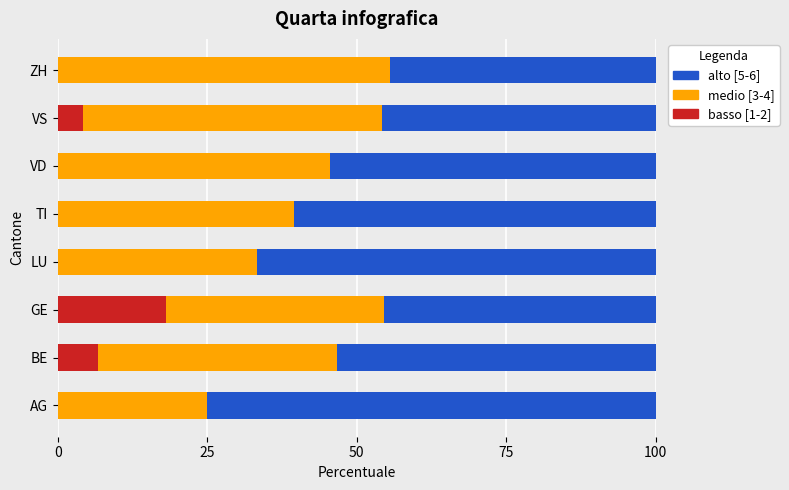

How many series are shown in this chart?

3